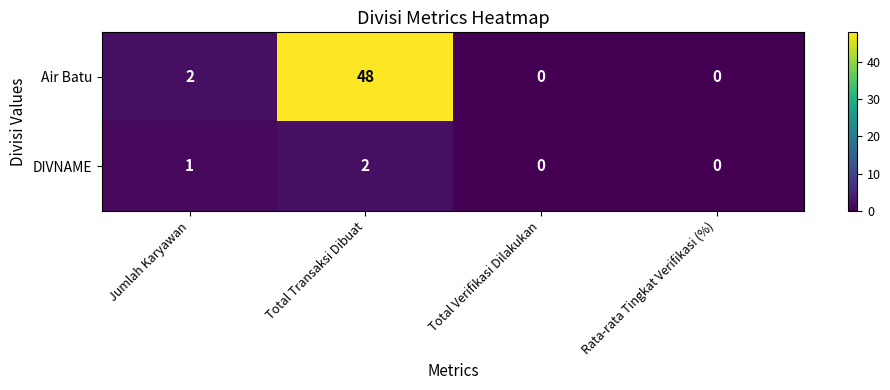

Which series has the largest total across all categories?

Air Batu